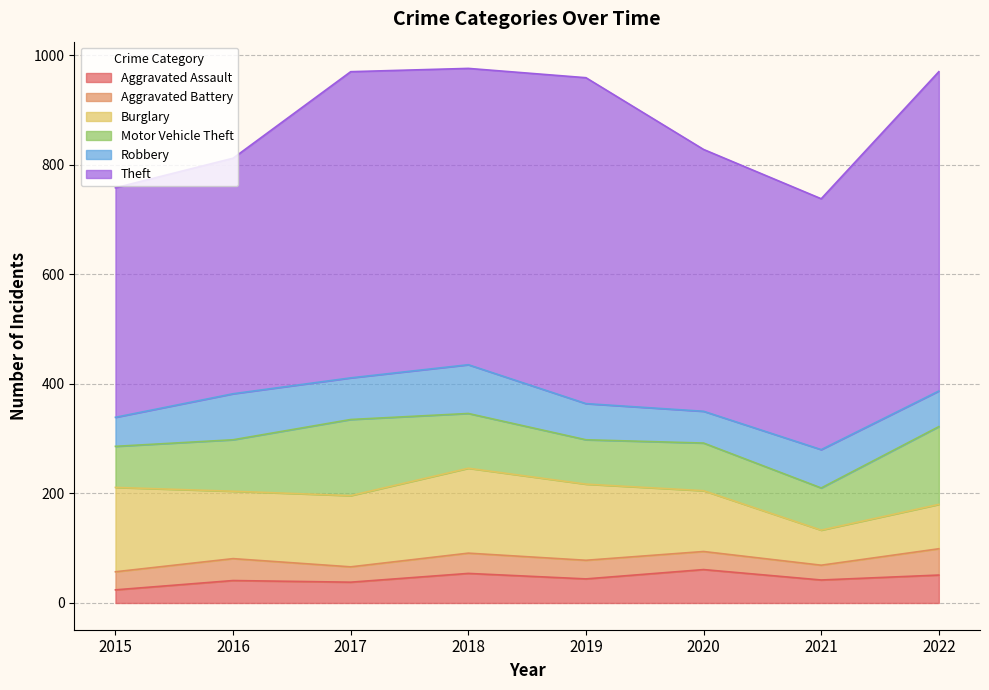

At which category is the sum across all series the highest?

2018